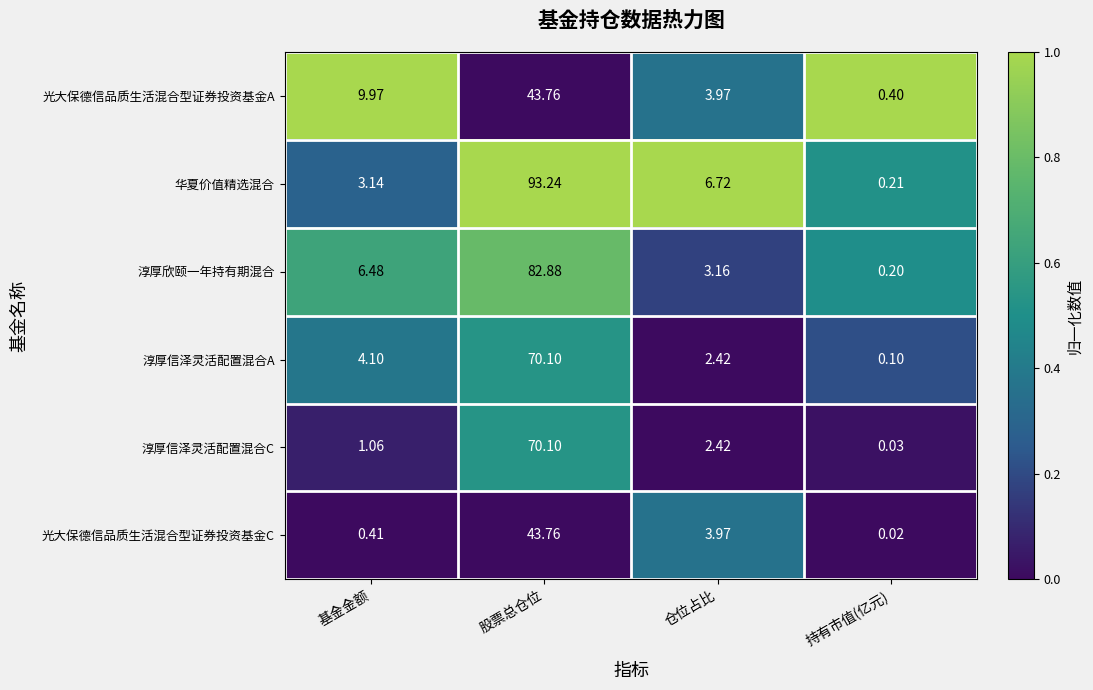

Which series changed the most between 基金金额 and 持有市值(亿元)?

光大保德信品质生活混合型证券投资基金A